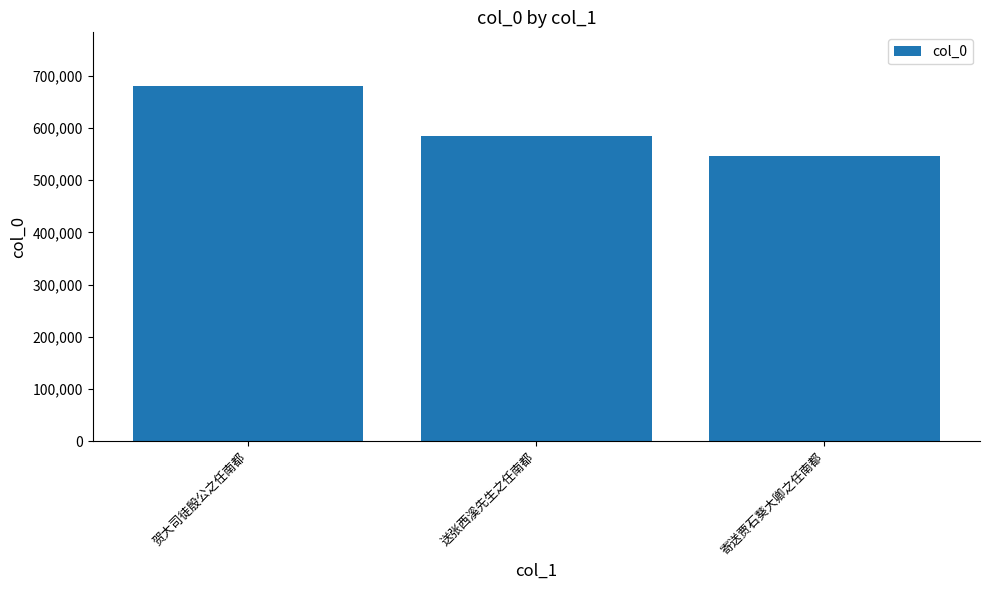

What is the smallest value displayed?

547127